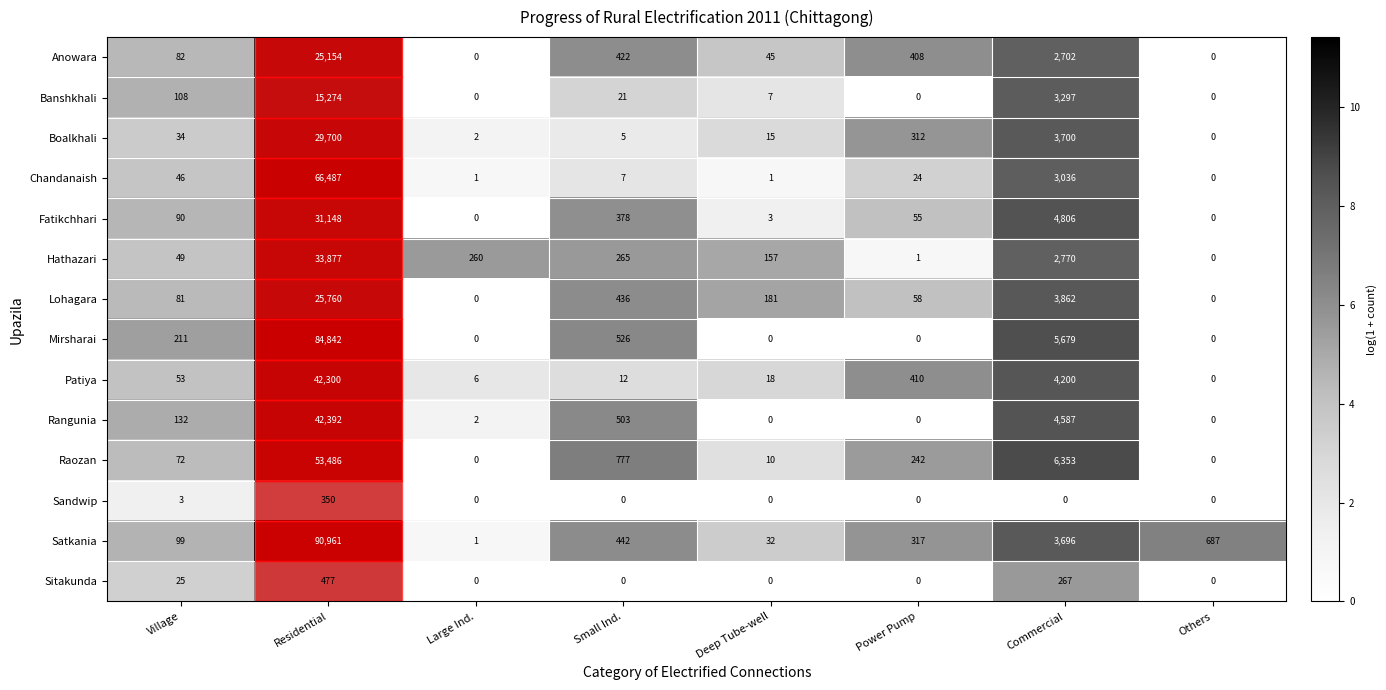

What is the difference between the highest and lowest values at Commercial?

6353